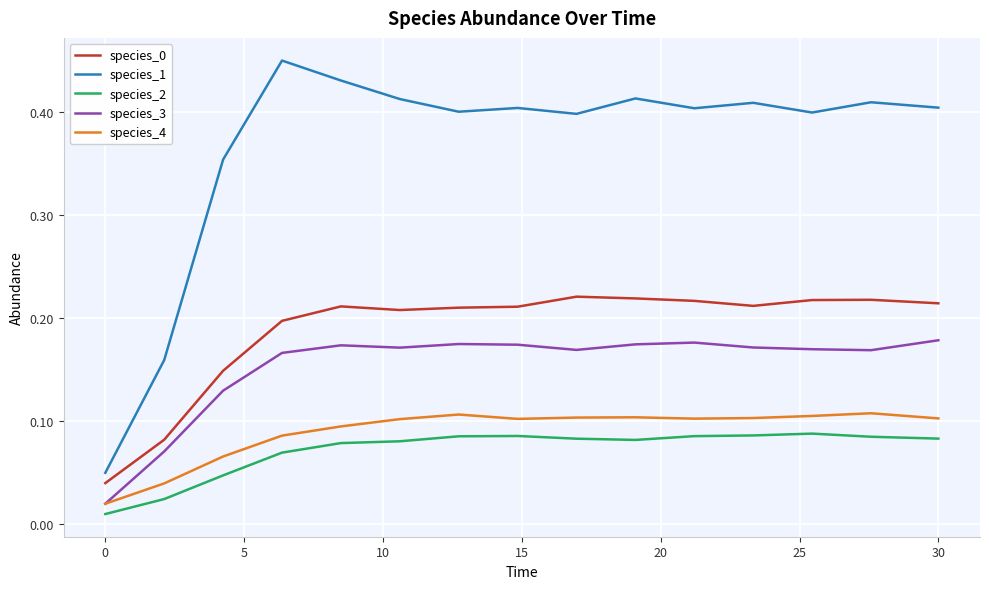

True or false: species_3 and species_1 intersect in this chart.

False